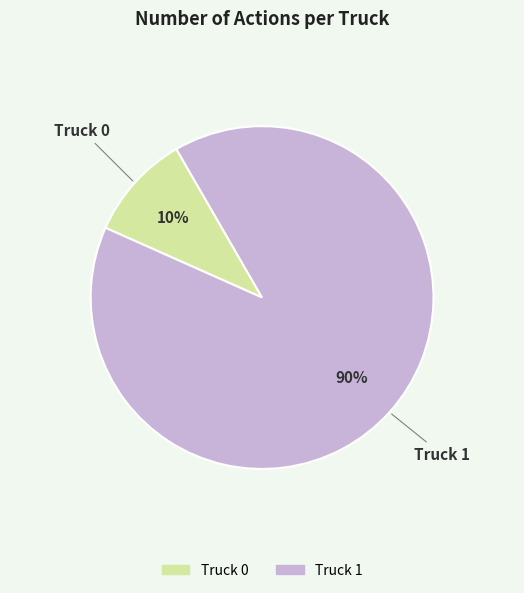

To the nearest percent, what is the difference between the Truck 0 and Truck 1 slice percentages?

80%